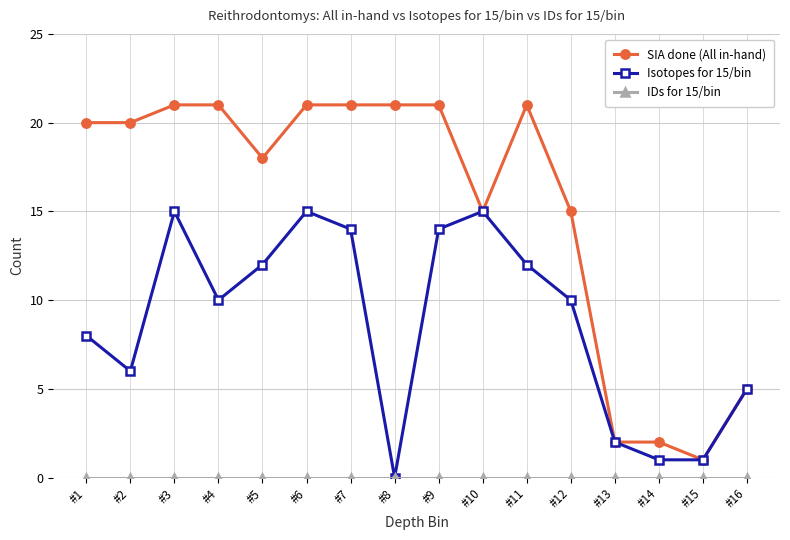

Which series has the largest total across all categories?

SIA done (All in-hand)